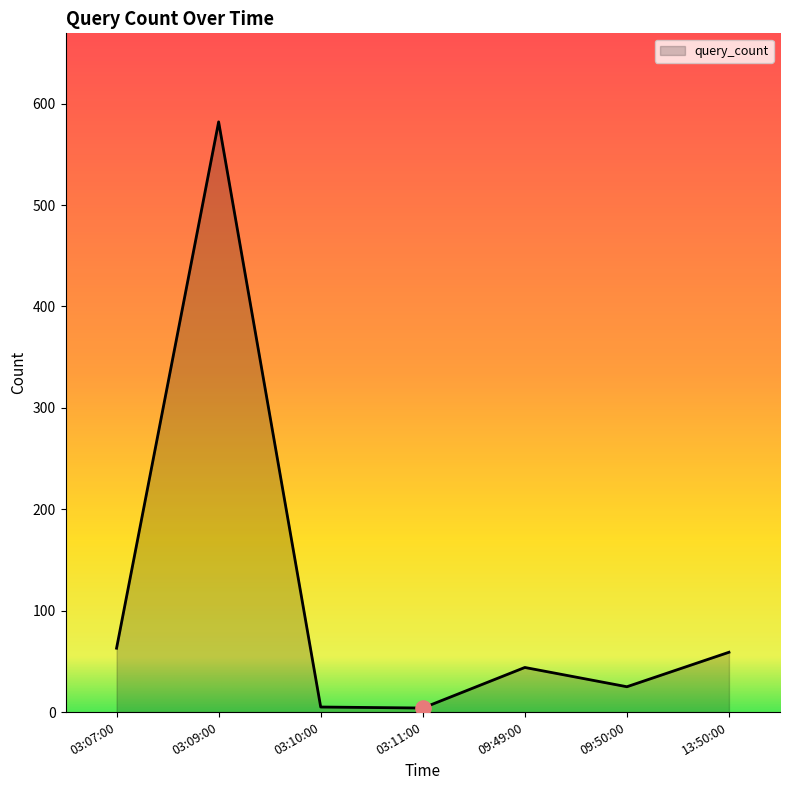

At which category does the chart reach its peak across all series?

03:09:00